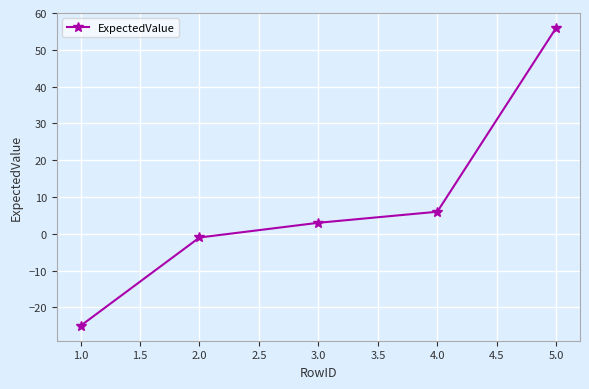

What is the sum of all values?

39